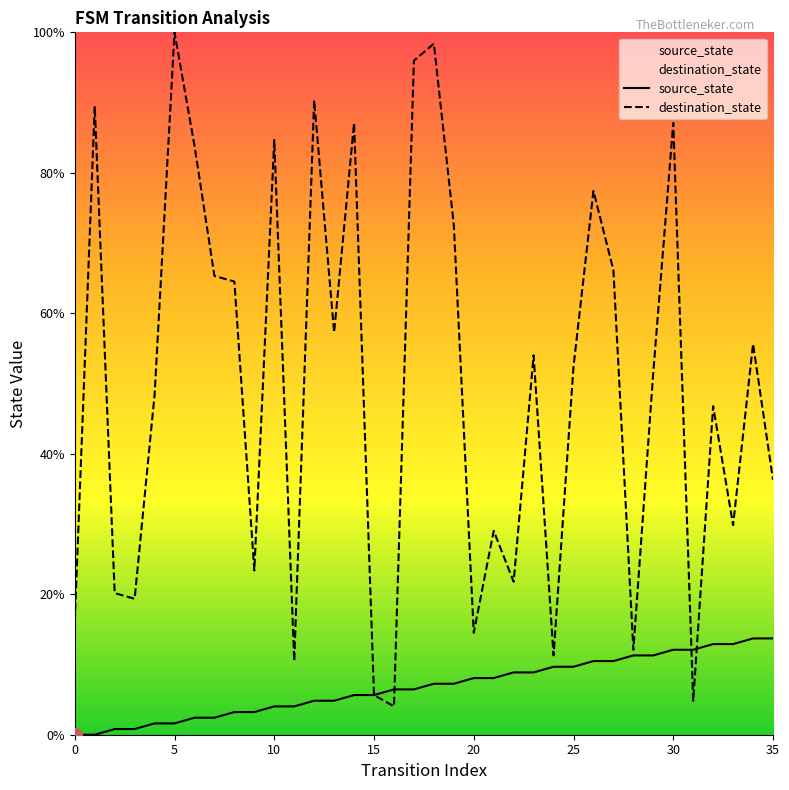

What value does the source_state series have at 18?

7.3